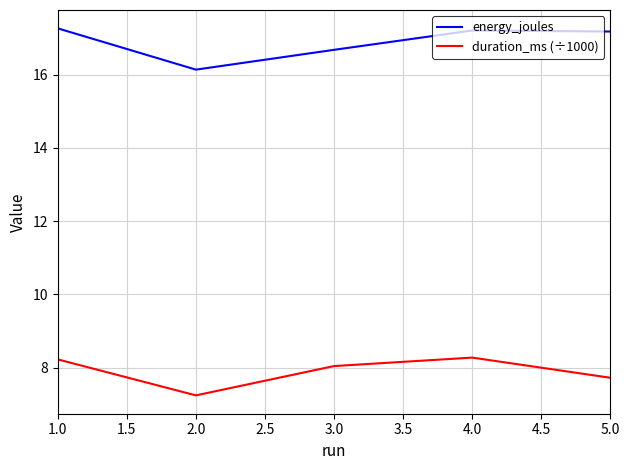

List the series in order of their overall mean, highest first.

energy_joules, duration_ms (÷1000)